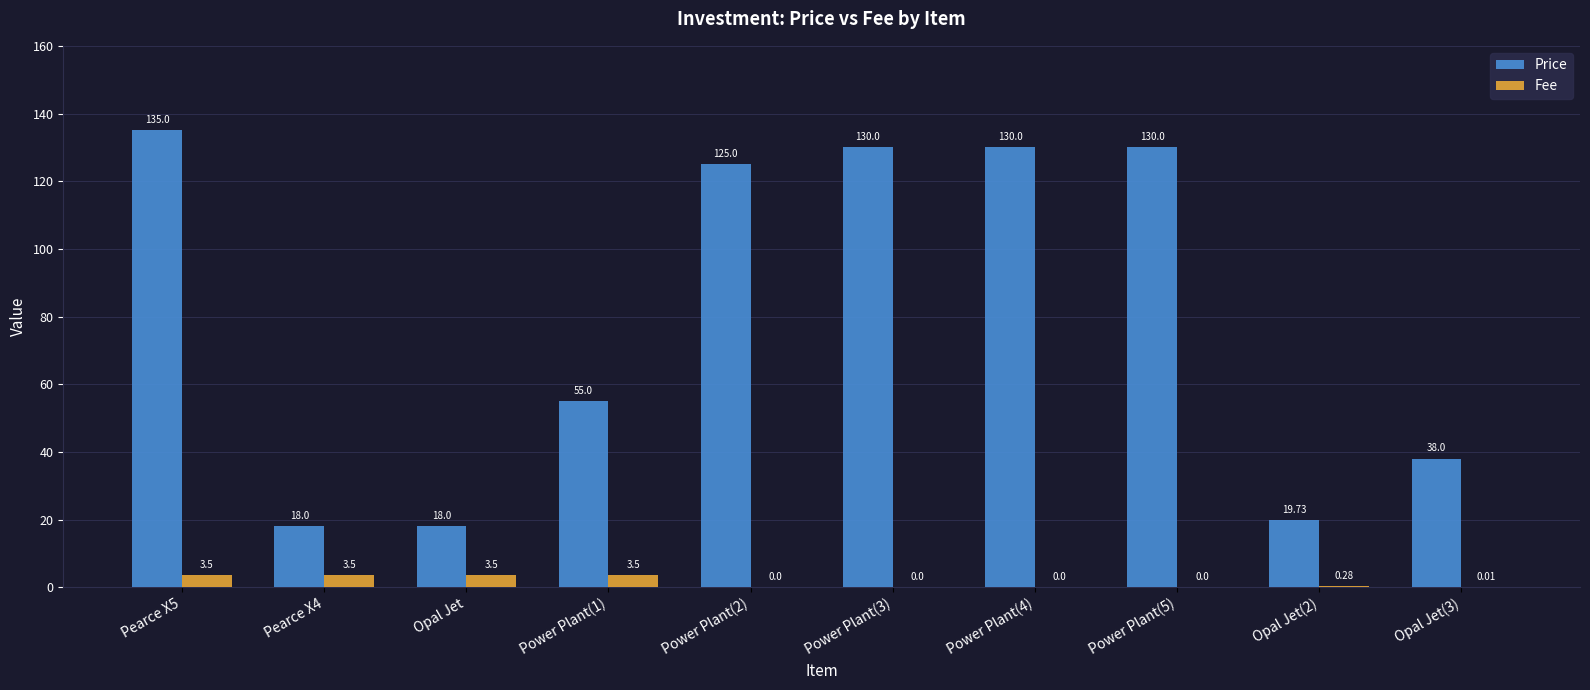

Between Pearce X5 and Power Plant(5), which series saw the biggest shift?

Price